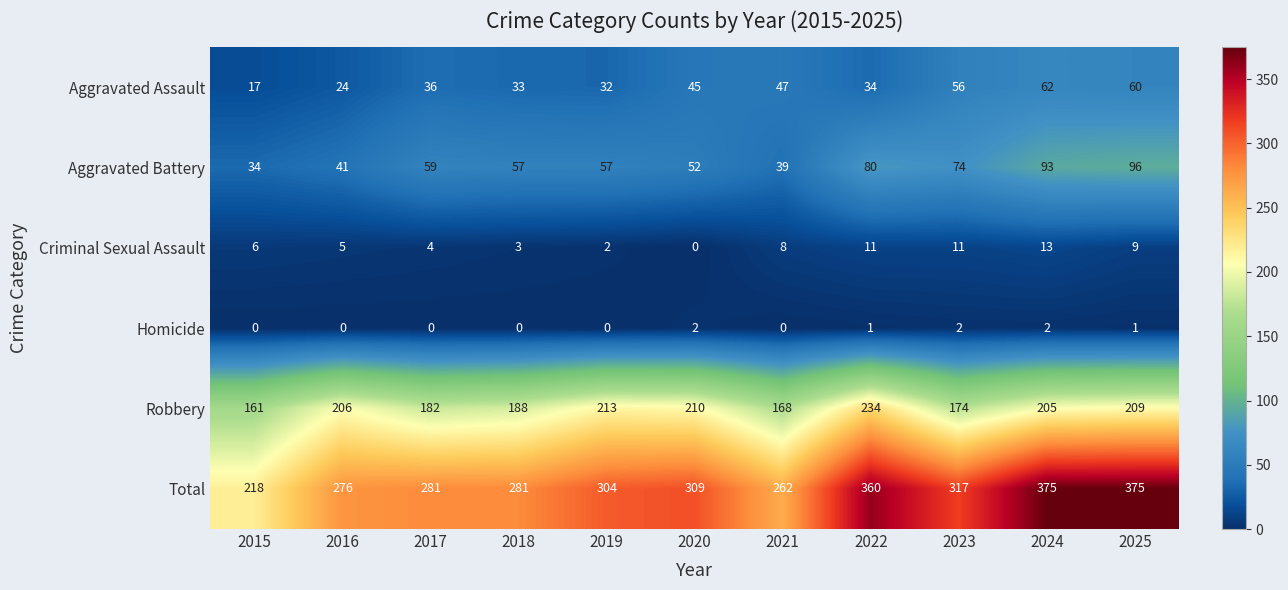

Which category has the highest value in the Criminal Sexual Assault series?

2024